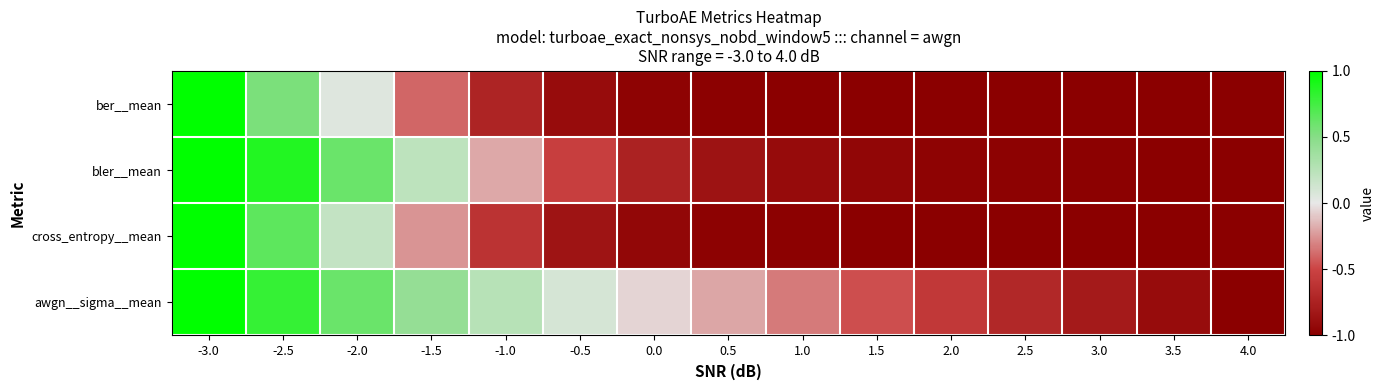

Reading left to right, extract all data points from this chart.

ber__mean: -3.0=1.0	-2.5=0.5	-2.0=0.0	-1.5=-0.4	-1.0=-0.7	-0.5=-0.9	0.0=-1.0	0.5=-1.0	1.0=-1.0	1.5=-1.0	2.0=-1.0	2.5=-1.0	3.0=-1.0	3.5=-1.0	4.0=-1.0
bler__mean: -3.0=1.0	-2.5=0.9	-2.0=0.6	-1.5=0.2	-1.0=-0.2	-0.5=-0.5	0.0=-0.7	0.5=-0.9	1.0=-0.9	1.5=-1.0	2.0=-1.0	2.5=-1.0	3.0=-1.0	3.5=-1.0	4.0=-1.0
cross_entropy__mean: -3.0=1.0	-2.5=0.6	-2.0=0.2	-1.5=-0.3	-1.0=-0.6	-0.5=-0.8	0.0=-0.9	0.5=-1.0	1.0=-1.0	1.5=-1.0	2.0=-1.0	2.5=-1.0	3.0=-1.0	3.5=-1.0	4.0=-1.0
awgn__sigma__mean: -3.0=1.0	-2.5=0.8	-2.0=0.6	-1.5=0.4	-1.0=0.3	-0.5=0.1	0.0=-0.1	0.5=-0.2	1.0=-0.3	1.5=-0.5	2.0=-0.6	2.5=-0.7	3.0=-0.8	3.5=-0.9	4.0=-1.0